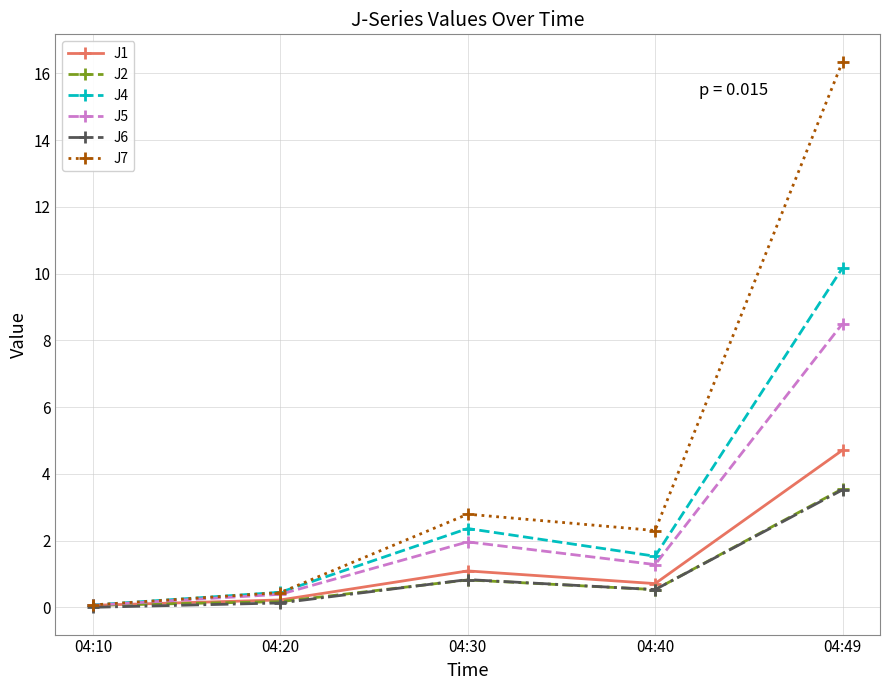

What is the difference between the highest and lowest values at 04:40?

1.8